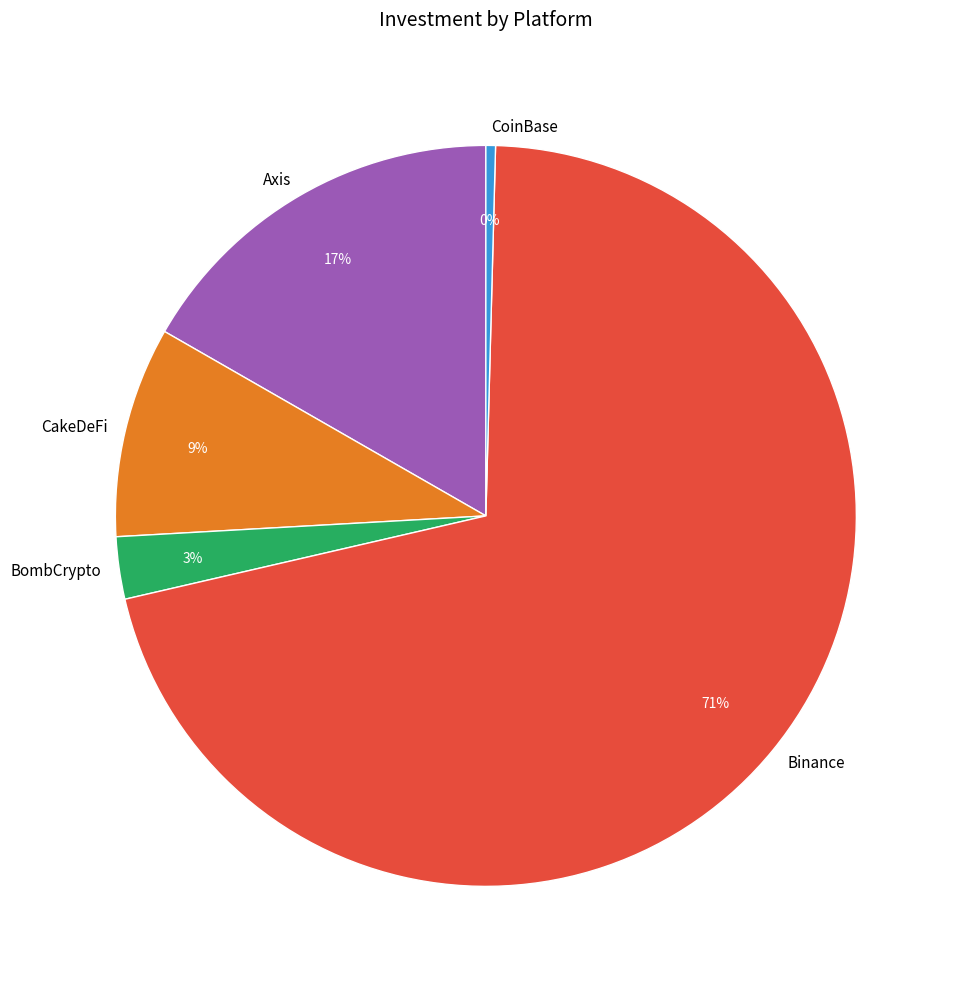

Count the number of slices in the pie.

5